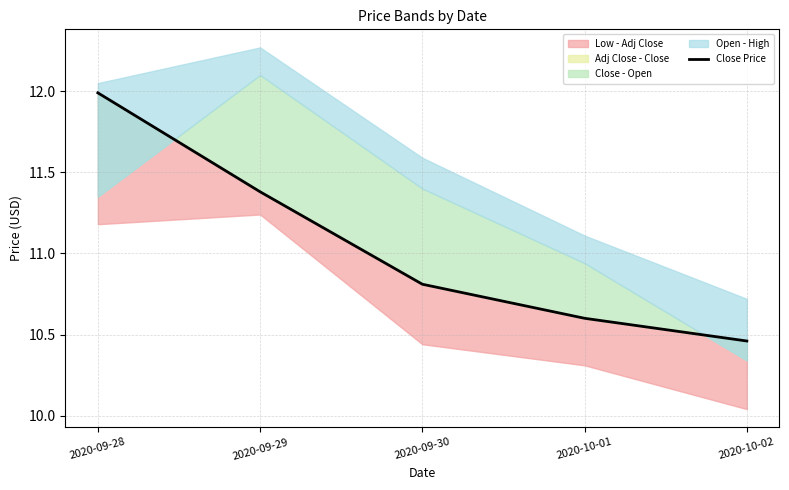

What is the label of the 1st point from the left?

2020-09-28